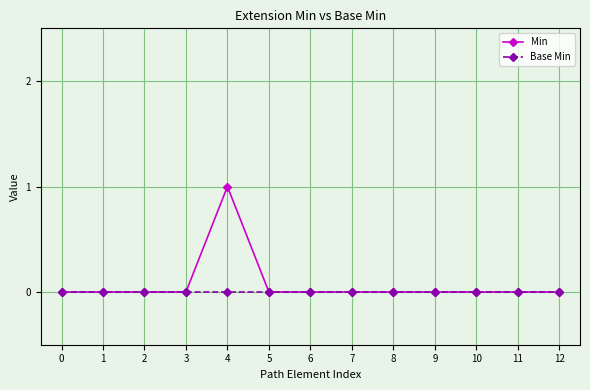

At which category is the sum across all series the highest?

4